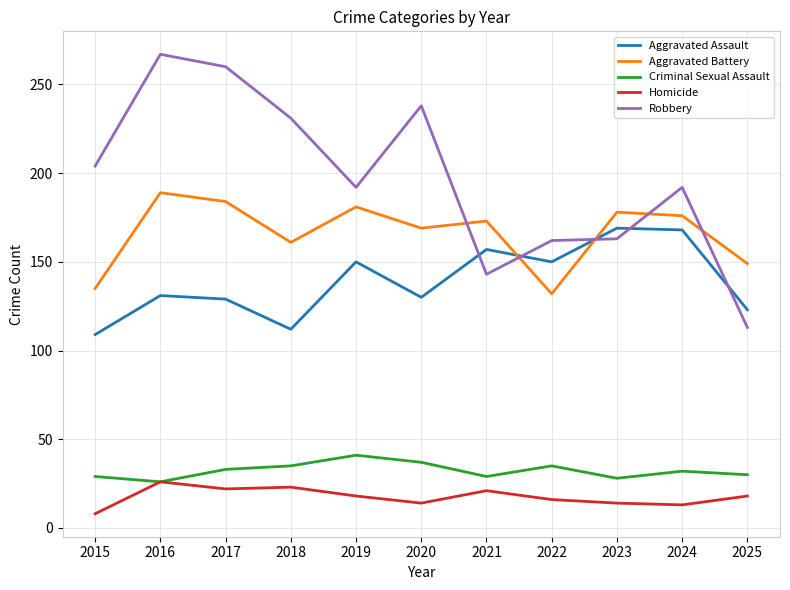

Which category has the lowest value in the Homicide series?

2015